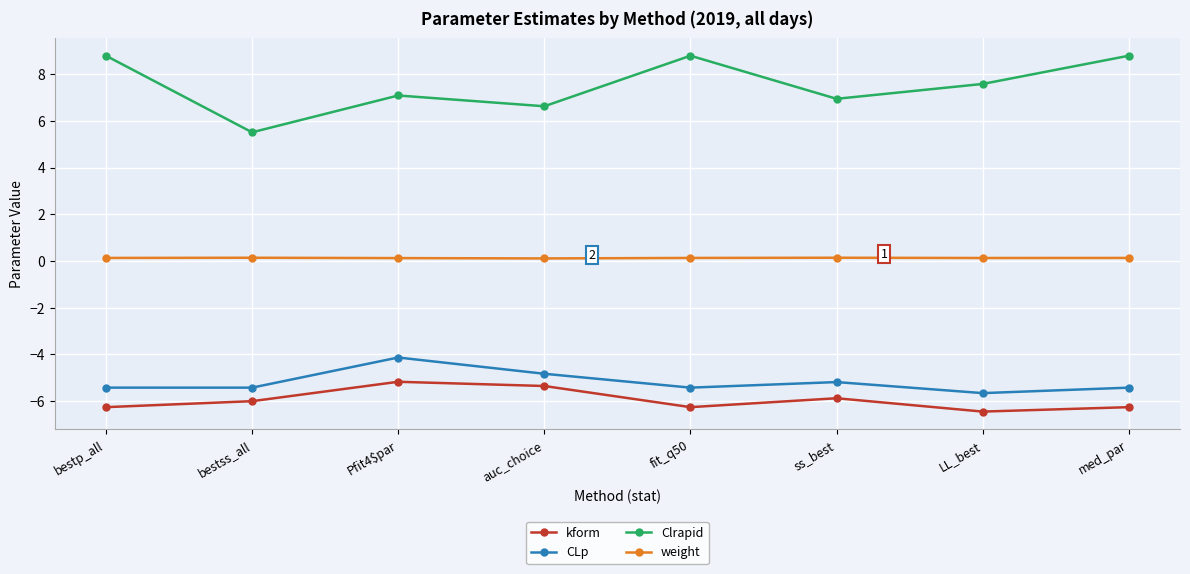

What is the difference between the highest and lowest values at auc_choice?

12.0